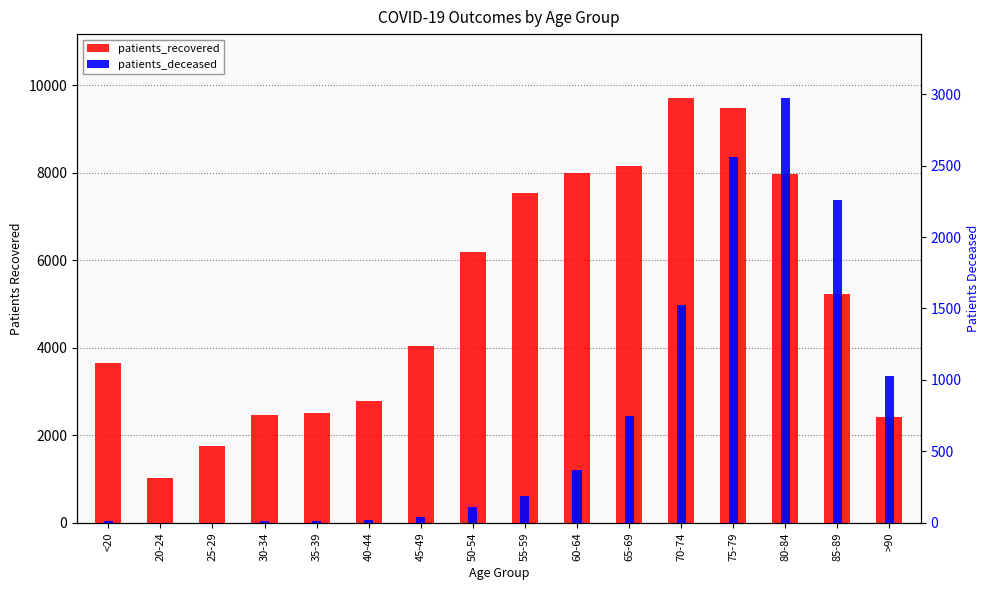

Rank the series by their maximum value, from lowest to highest.

patients_deceased, patients_recovered